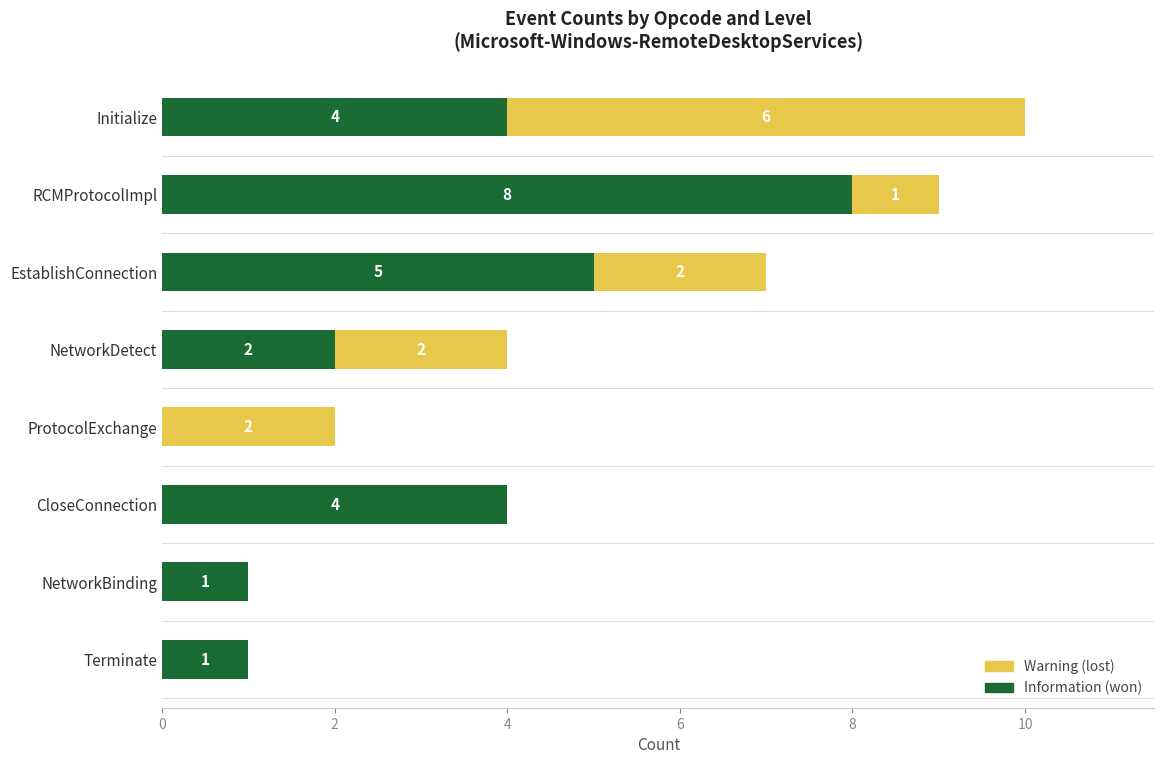

At which category is the sum across all series the highest?

Initialize